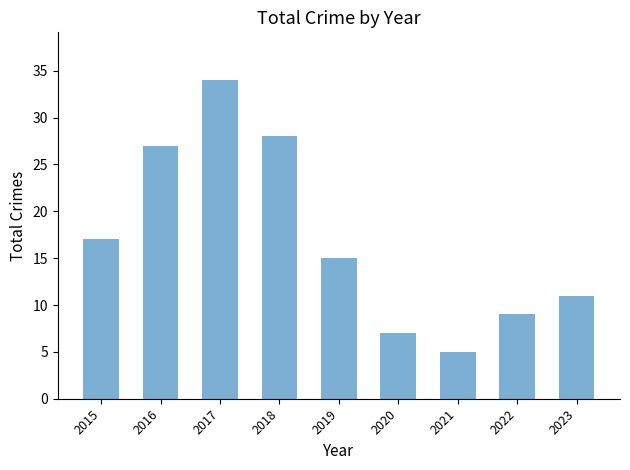

Rank the categories by value from highest to lowest.

2017, 2018, 2016, 2015, 2019, 2023, 2022, 2020, 2021